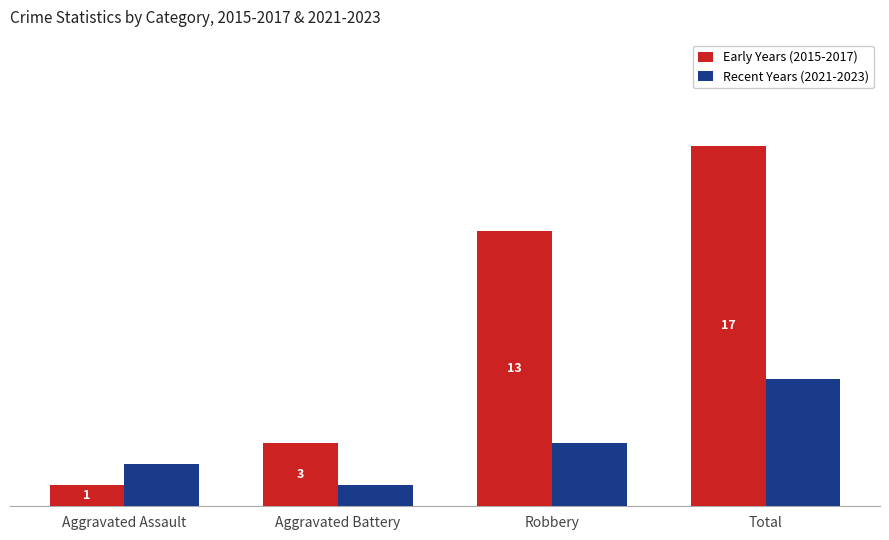

Does the chart contain stacked bars?

No